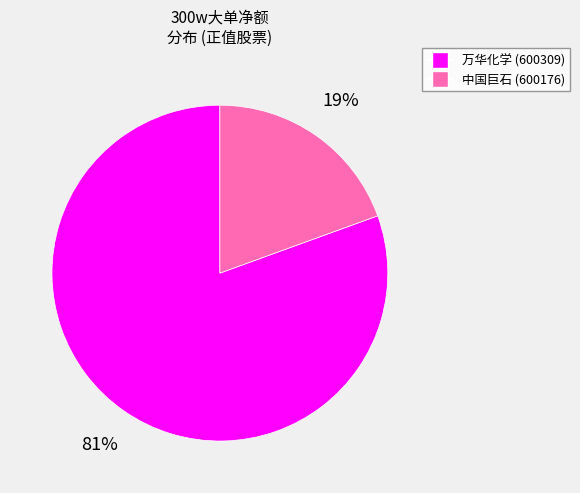

Which category has the biggest portion of the pie?

万华化学 (600309)